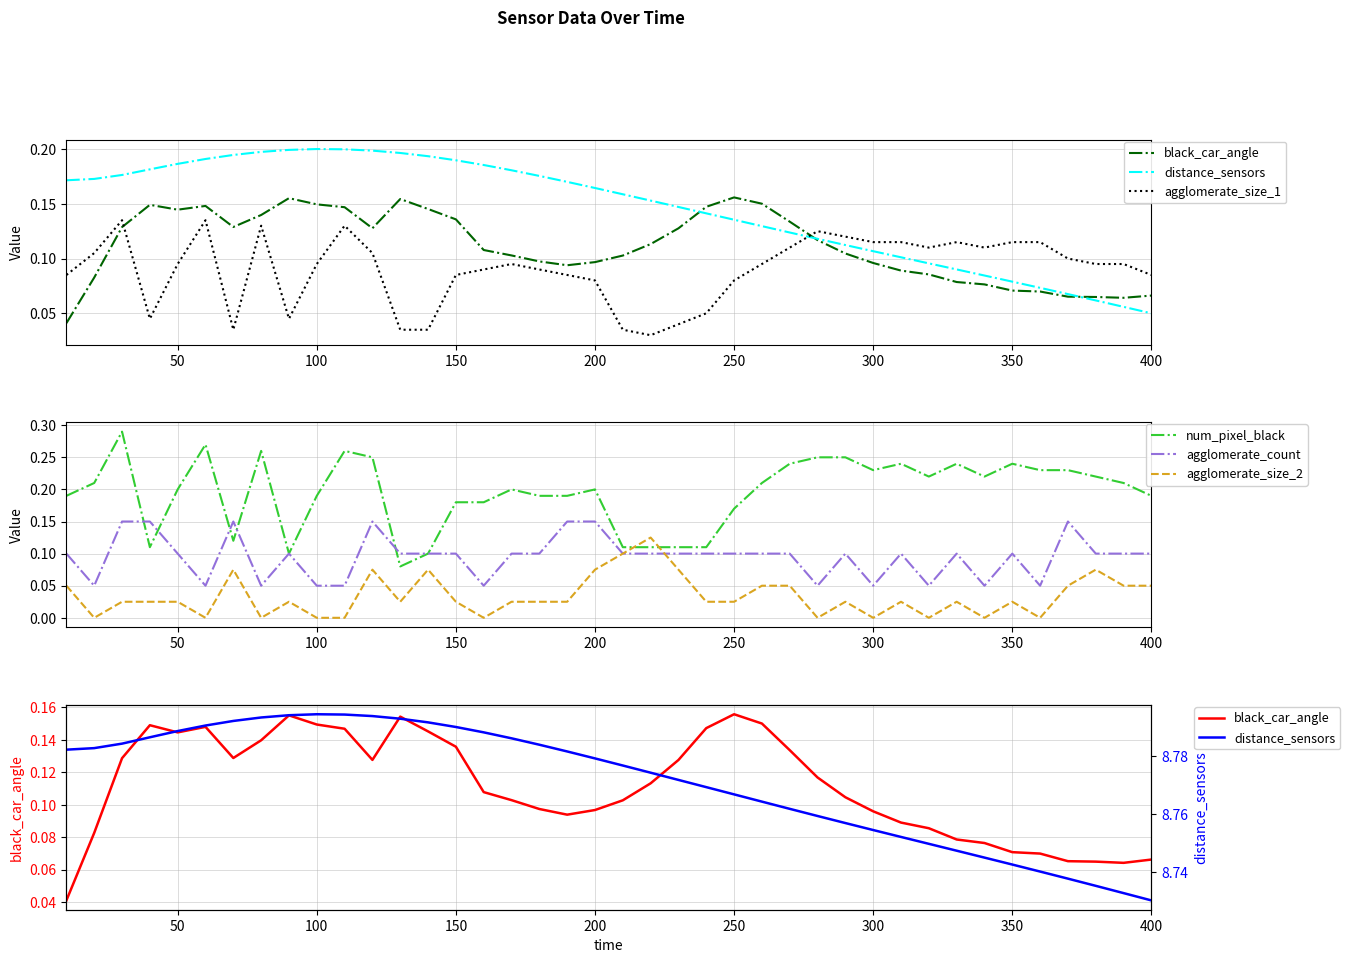

Which series has the largest total across all categories?

distance_sensors